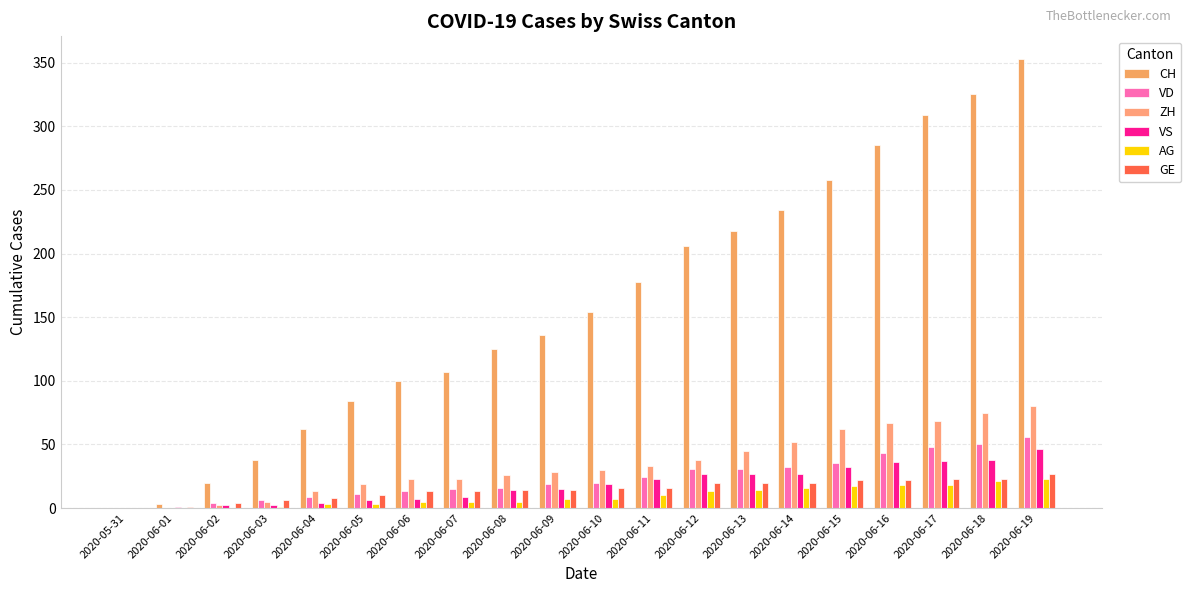

True or false: VS has a value of 1 at 2020-06-02.

False